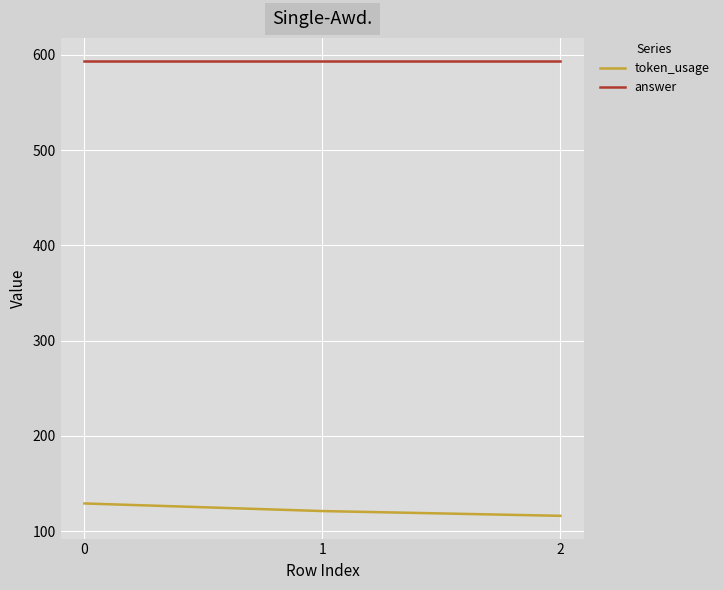

What is the difference between the highest and lowest values at 1?

473